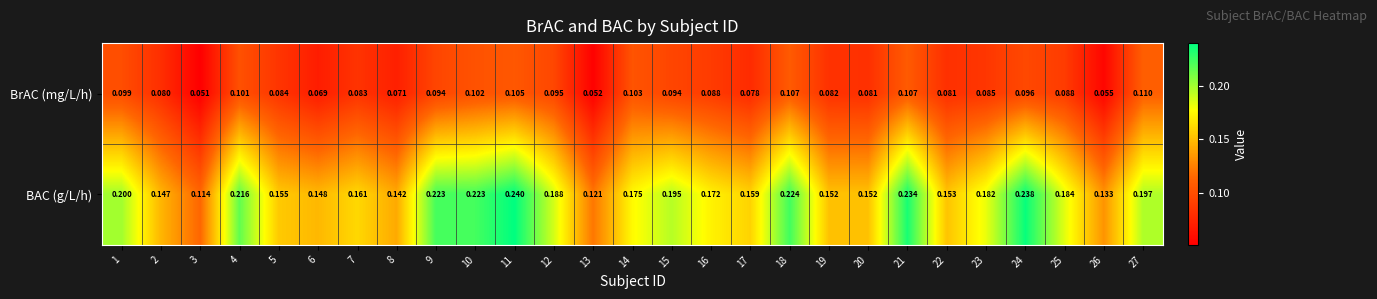

Count the number of categories in the chart.

27